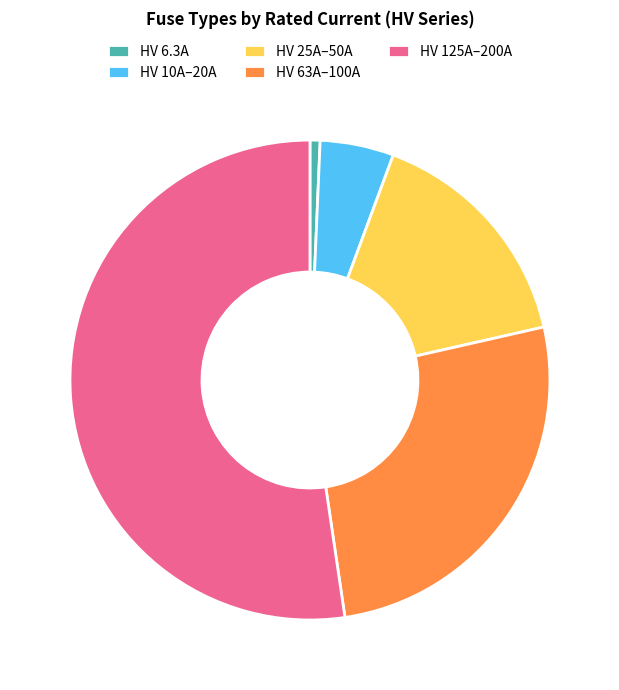

Which has a higher value, HV 6.3A or HV 63A–100A?

HV 63A–100A